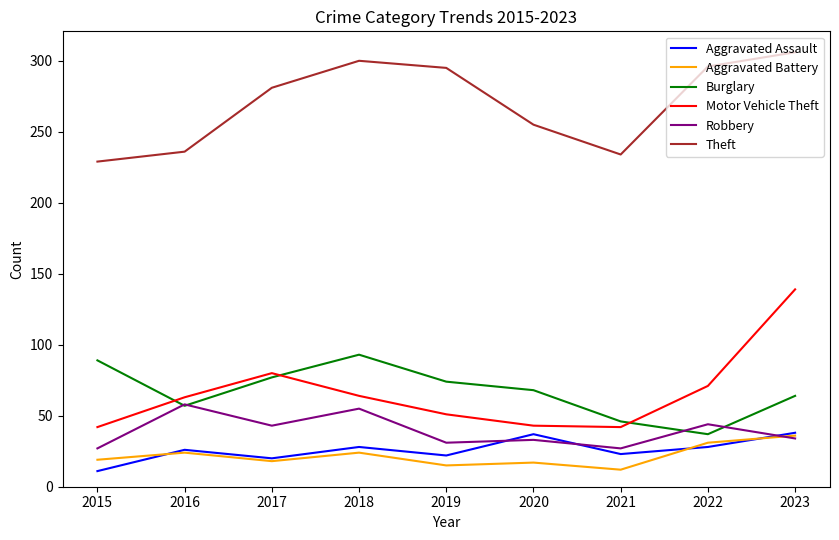

At which category is the sum across all series the highest?

2023